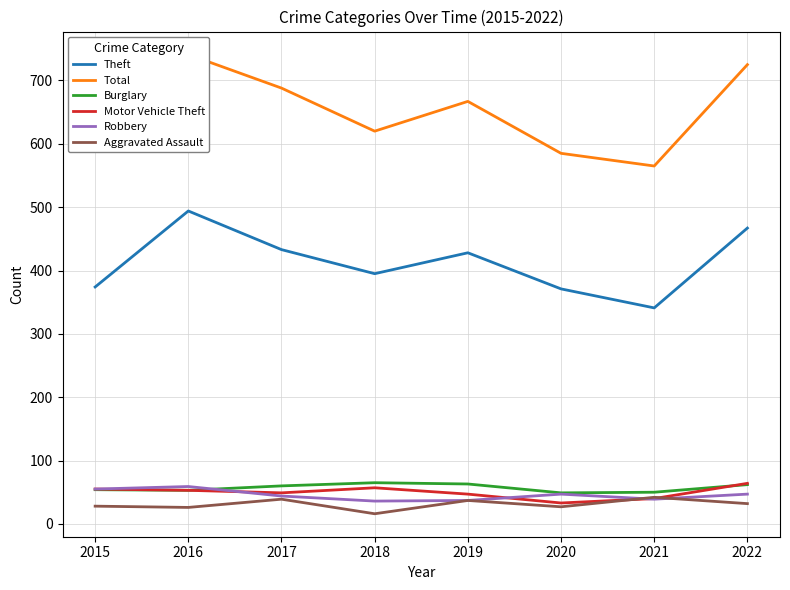

Reading left to right, transcribe all the data shown in this chart.

Theft: 374	494	433	395	428	371	341	467
Total: 612	741	688	620	667	585	565	725
Burglary: 54	53	60	65	63	49	50	62
Motor Vehicle Theft: 55	53	49	57	47	33	40	64
Robbery: 55	59	44	36	37	47	39	47
Aggravated Assault: 28	26	39	16	37	27	42	32